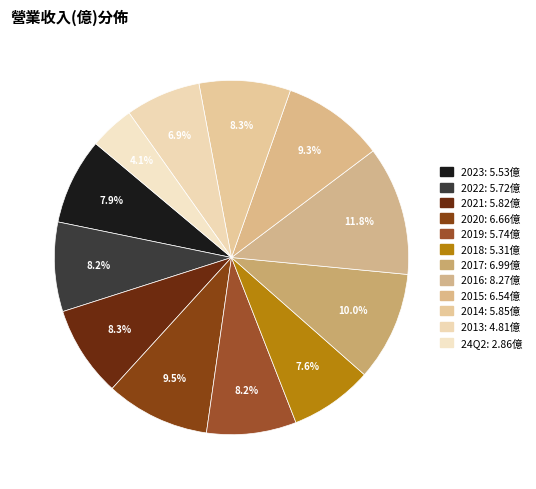

True or false: 2022 accounts for 16% of the total.

False